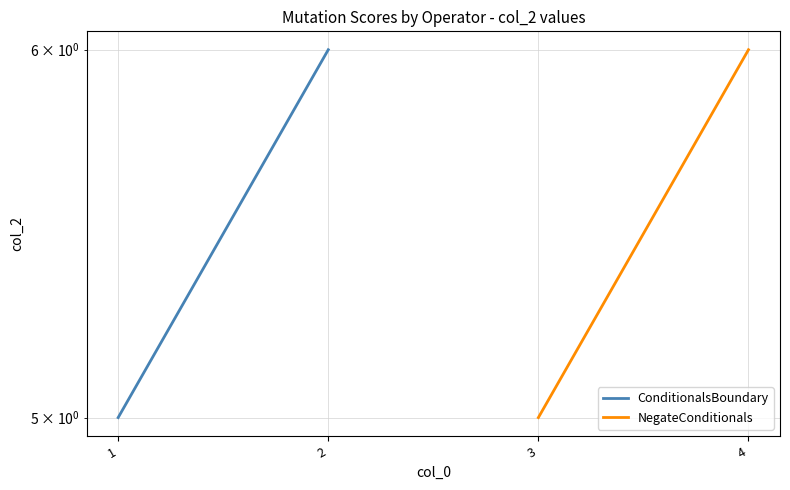

What are all the series names shown in the legend?

ConditionalsBoundary, NegateConditionals